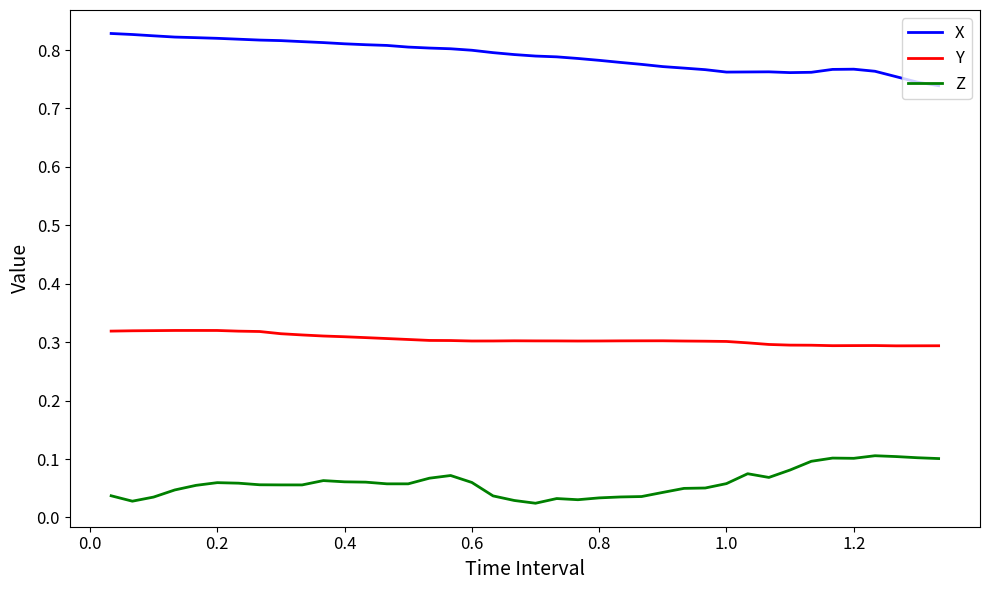

Does the chart have visible grid lines?

No